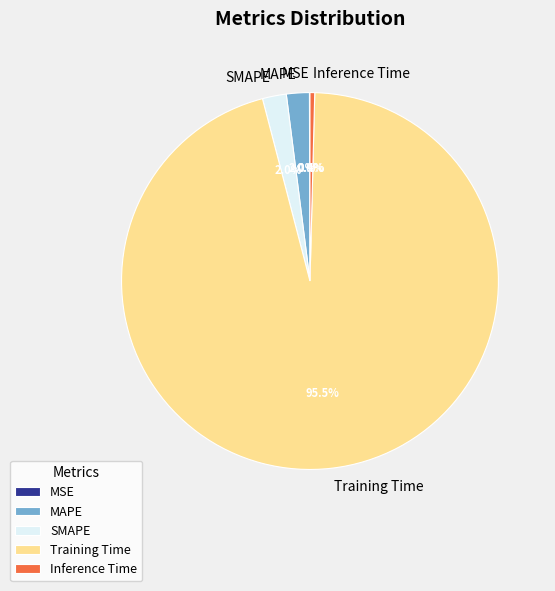

Which category has the biggest portion of the pie?

Training Time